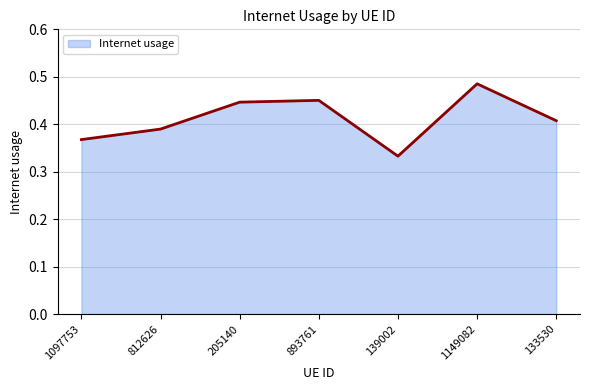

Which label corresponds to the smallest value in the chart?

139002